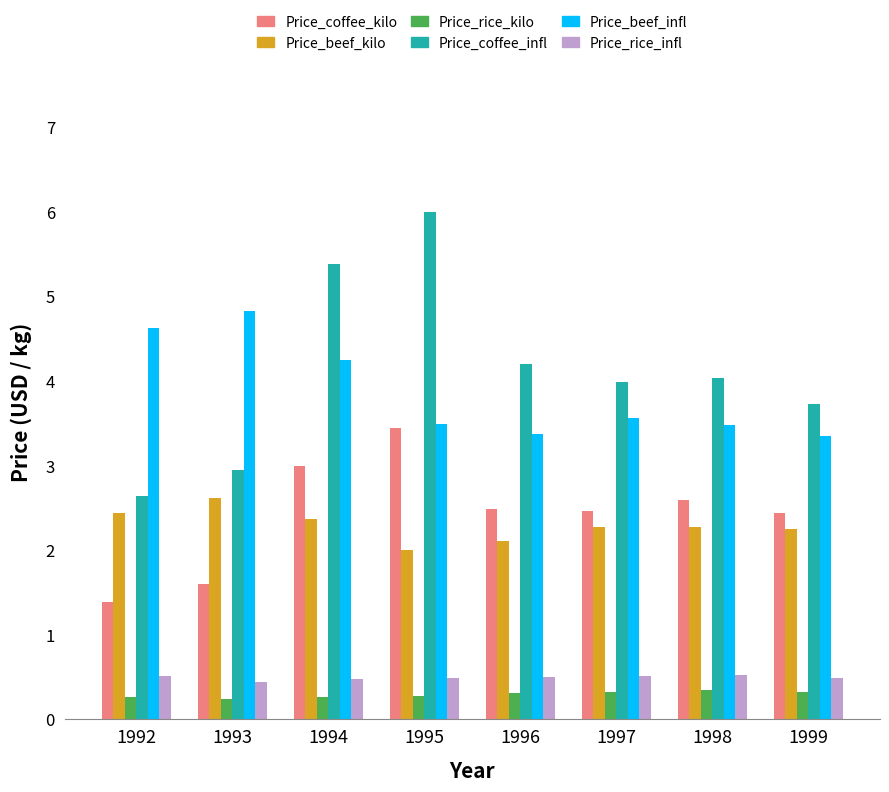

What is the value of the Price_rice_infl bar at the 1st from the left?

0.5